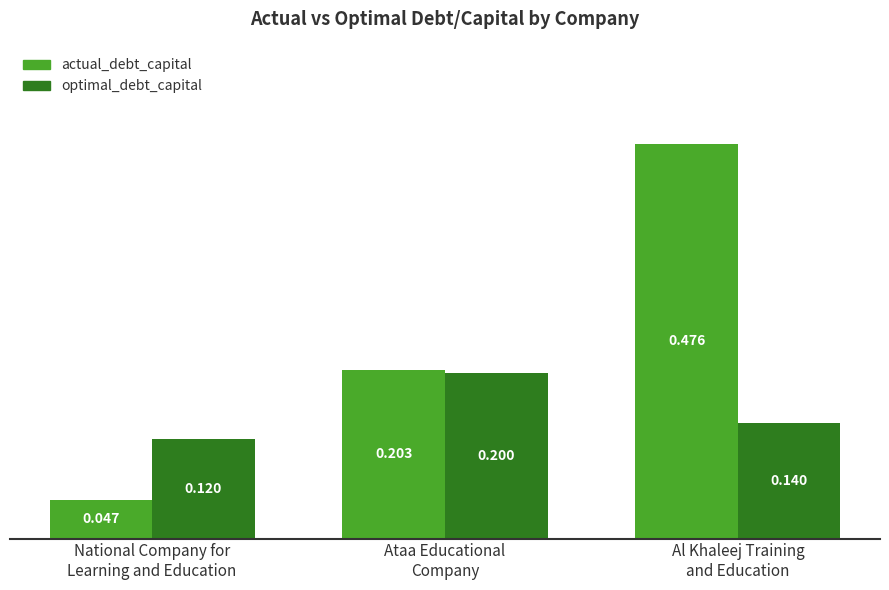

What is the label of the 3rd bar from the left?

Al Khaleej Training
and Education